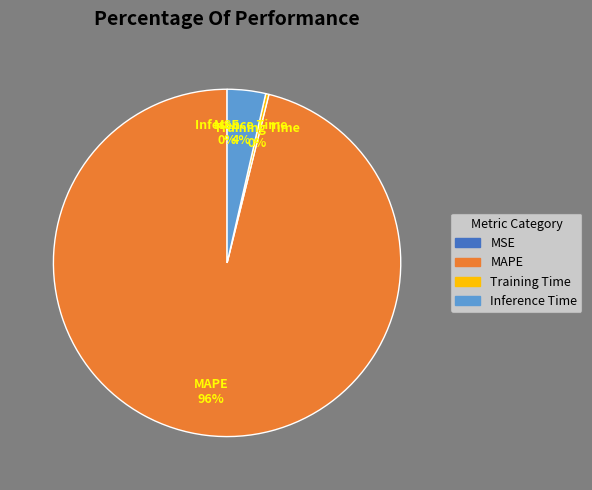

Does any single category account for the majority?

Yes